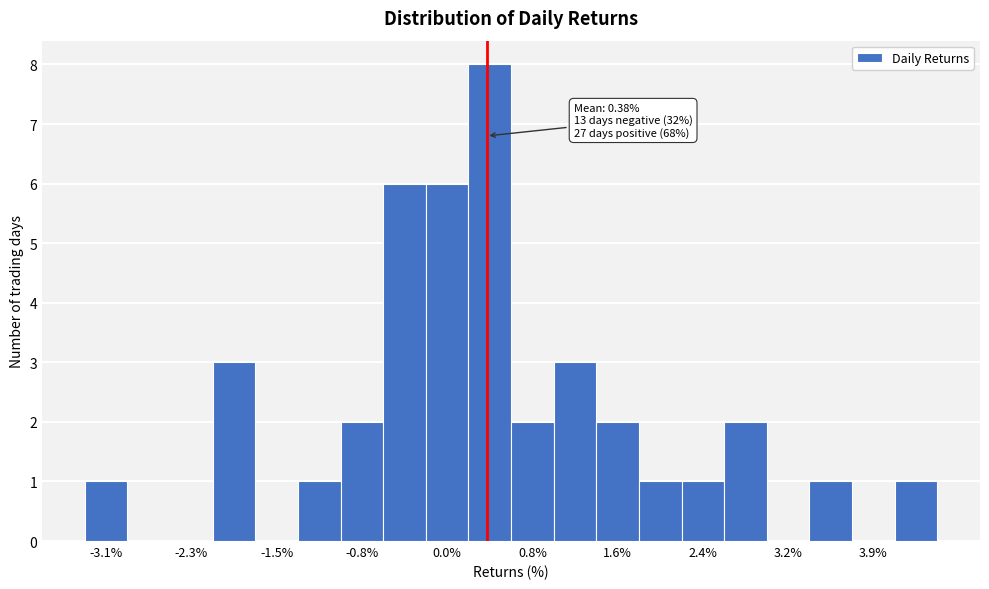

Read against the x-axis, roughly where is the centre of the tallest bar?

0.4